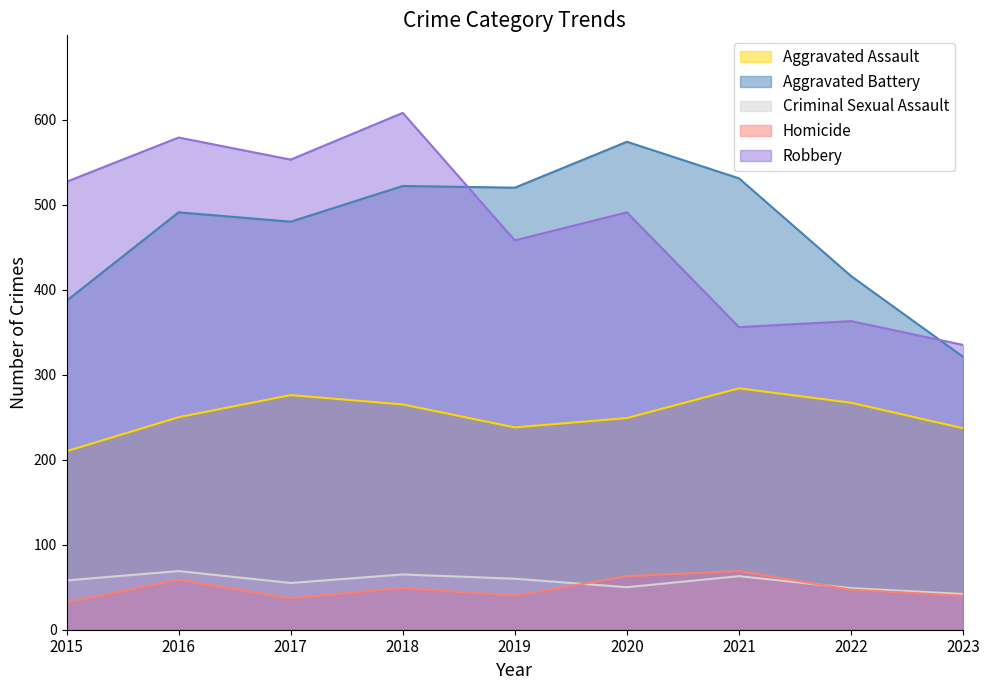

Which series has the largest range (max minus min)?

Robbery